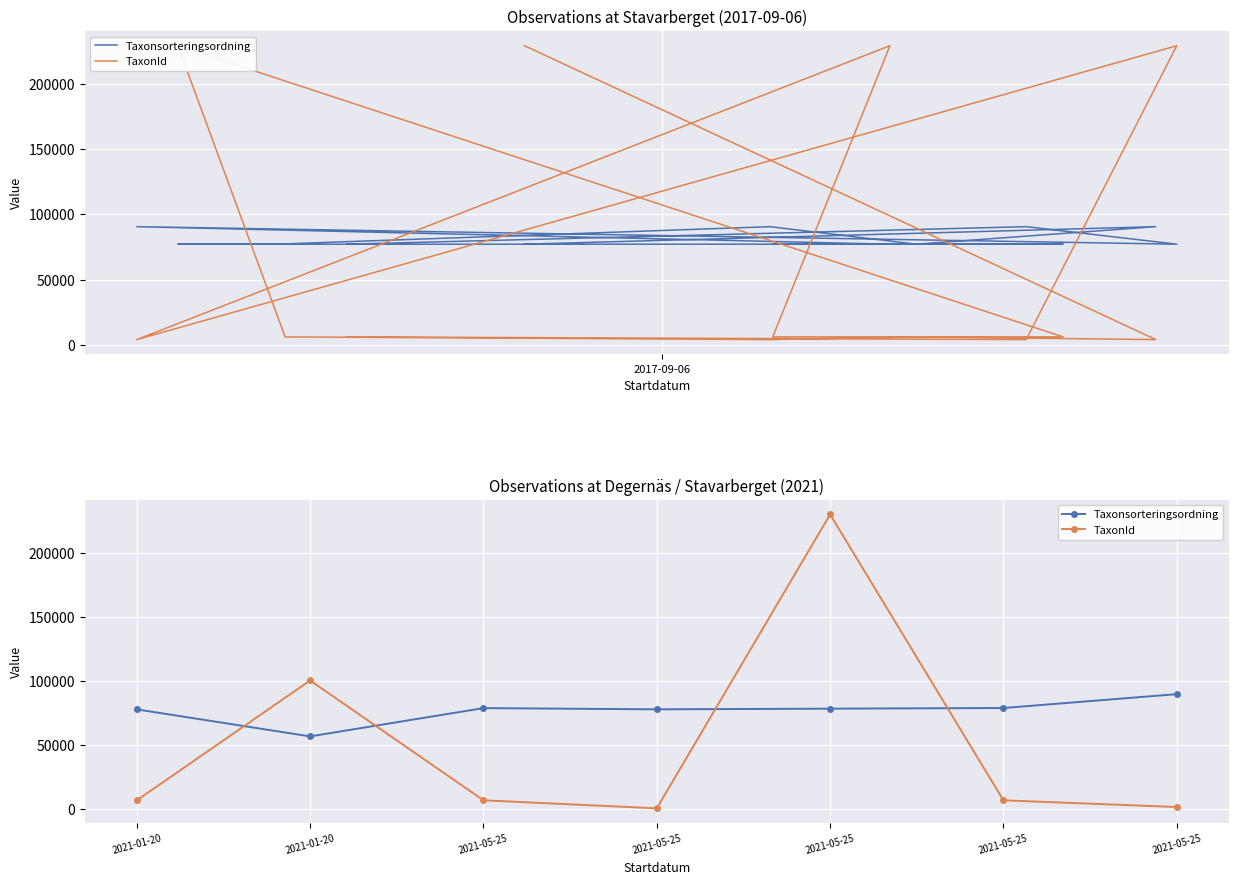

How many values in the Taxonsorteringsordning series exceed 78072?

3